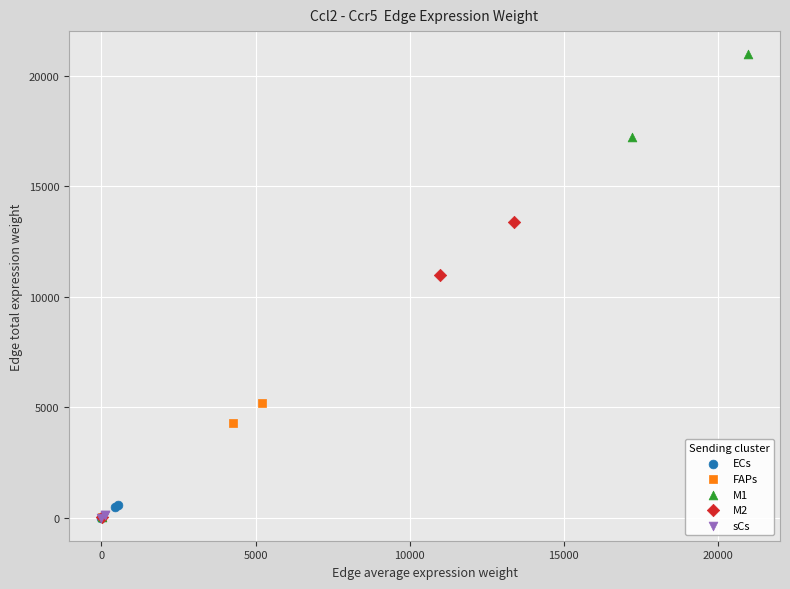

Which series reaches the maximum Y coordinate?

M1